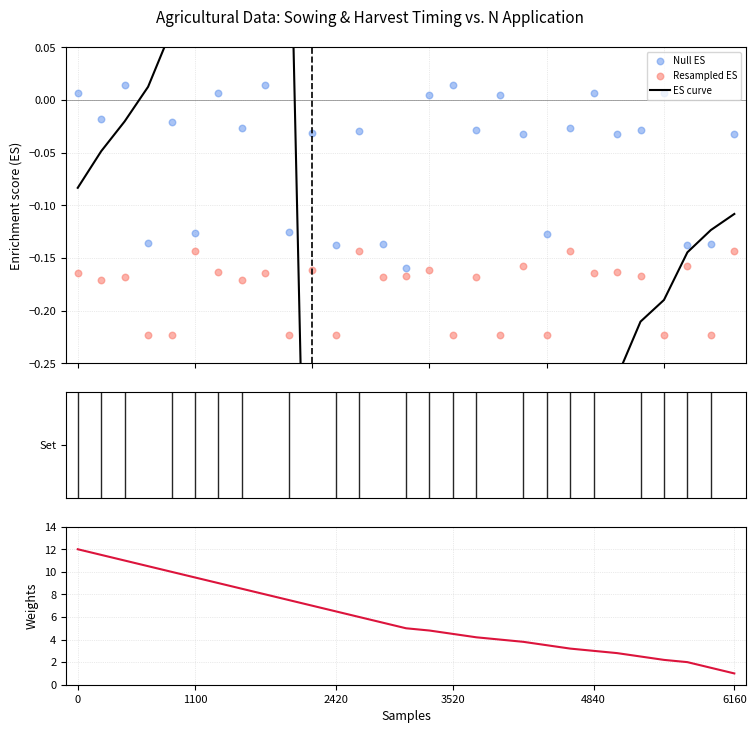

Is the value of ES curve at 15 greater than the value of Resampled ES at 10?

No